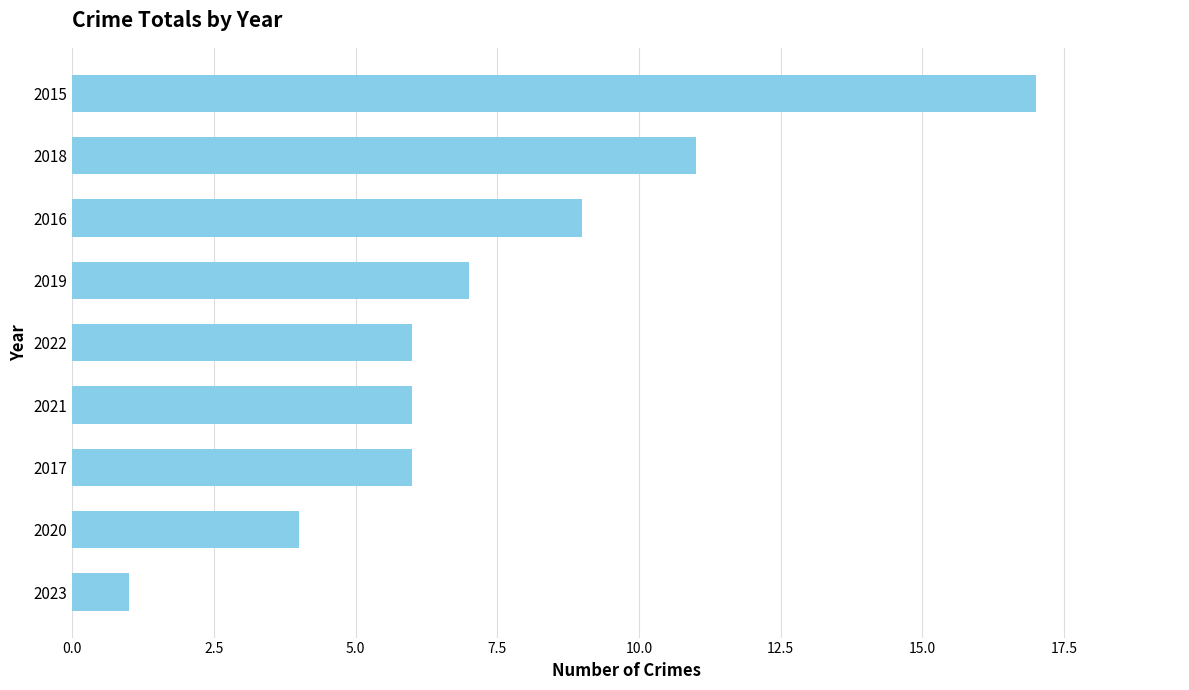

Is it true that the value at 2023 is 0?

False